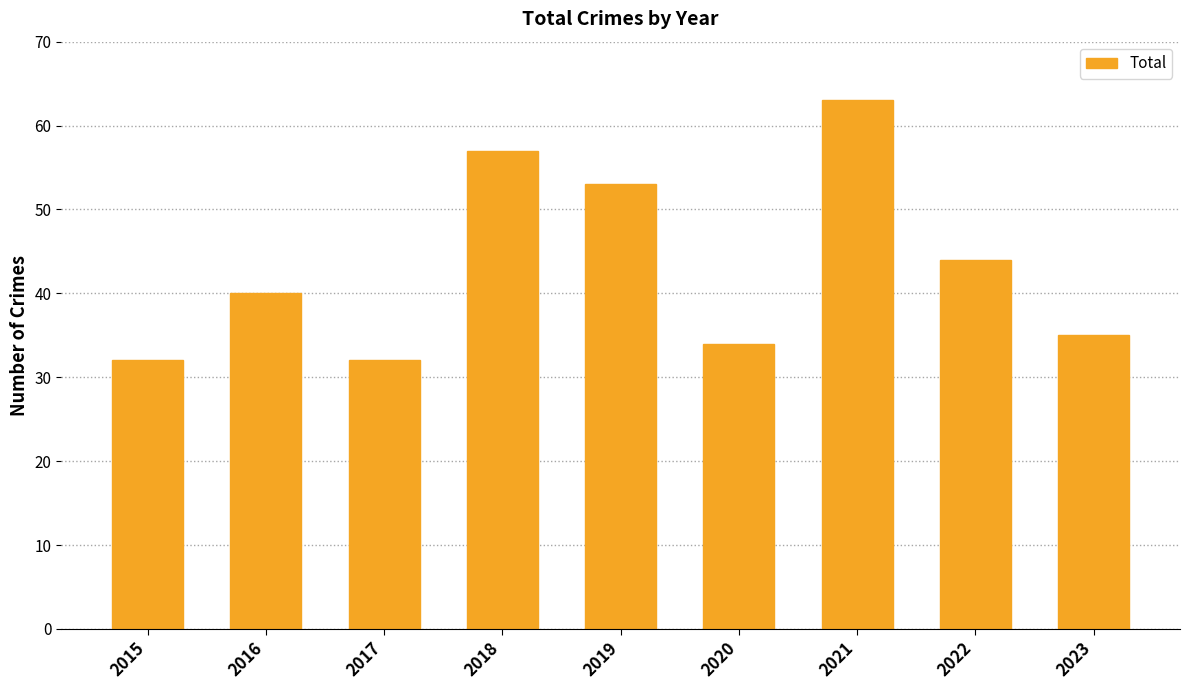

What is the smallest value displayed?

32